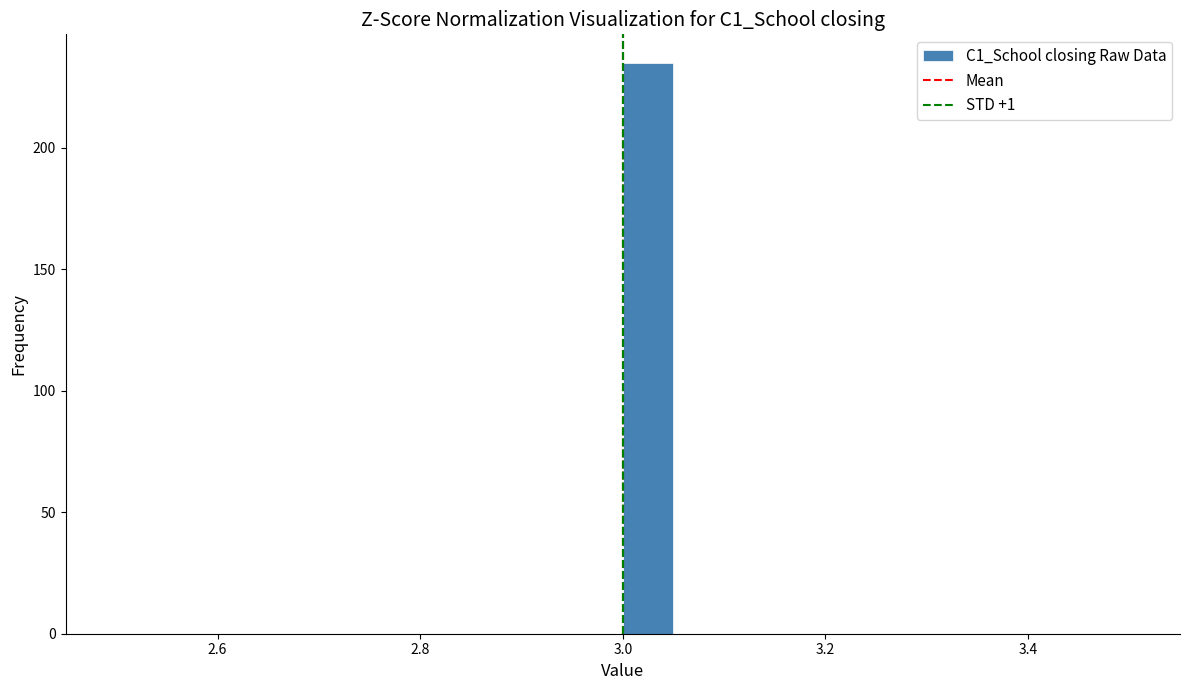

Around what value on the x-axis is the tallest bar? Give the approximate position of its centre, as read against the axis.

3.02